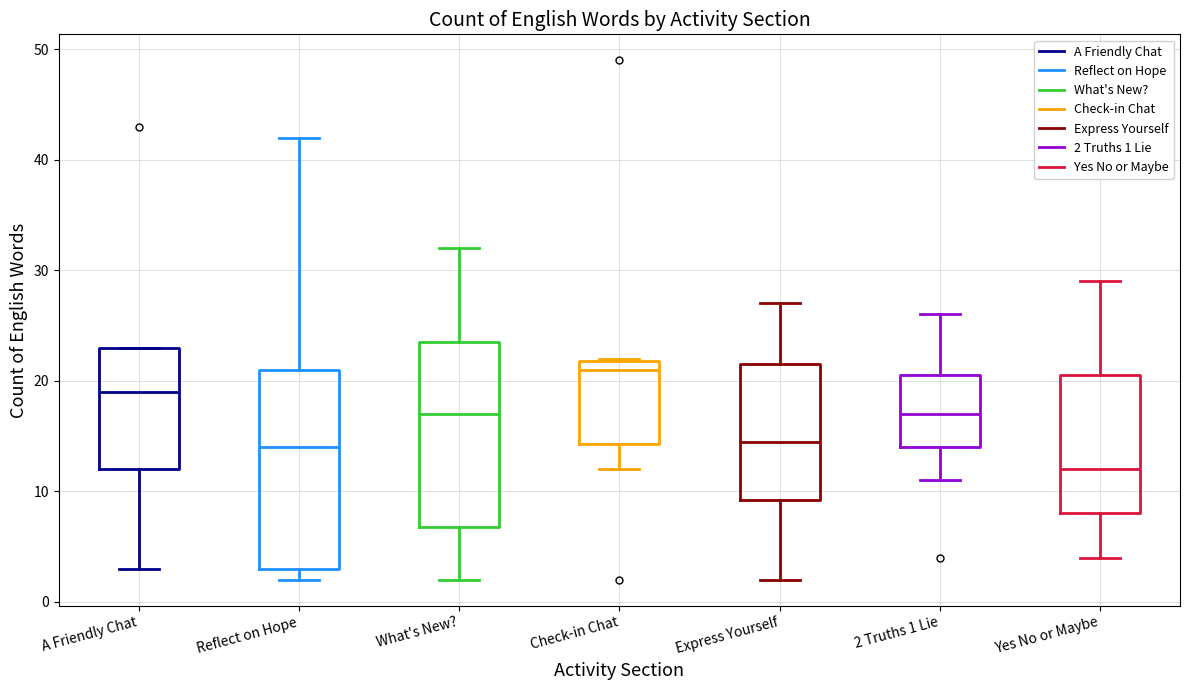

Which box is the tallest, from its lower edge to its upper edge?

Reflect on Hope